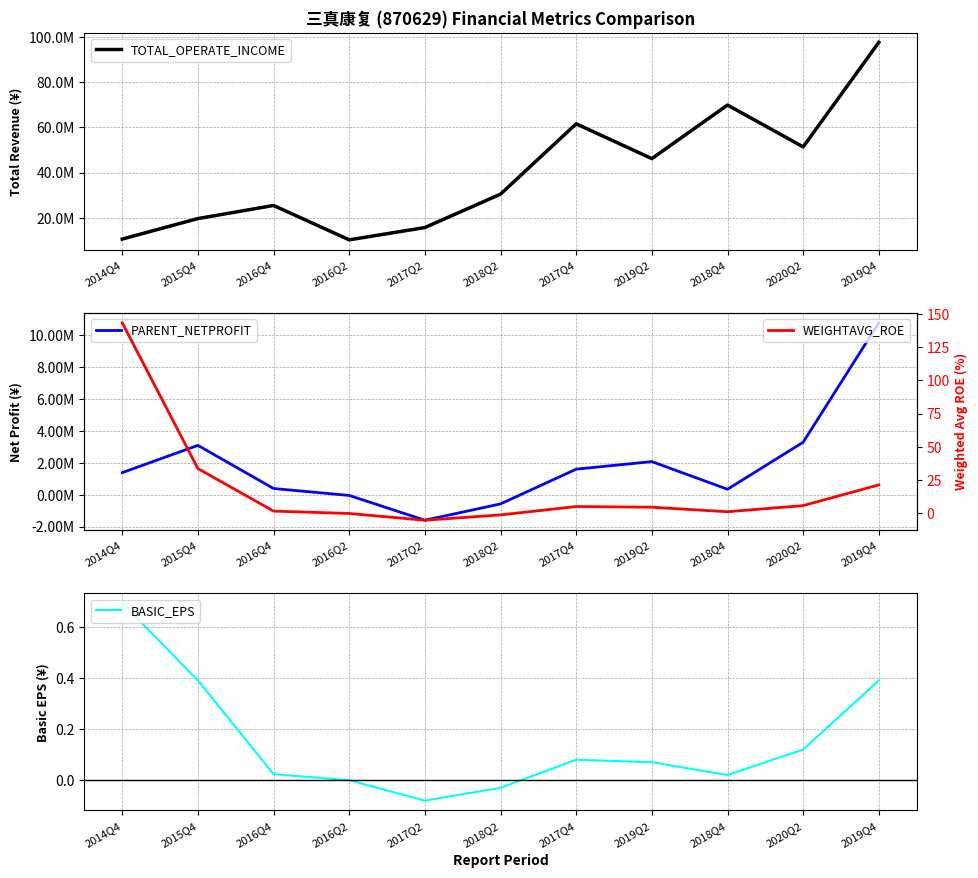

True or false: PARENT_NETPROFIT has a value of 3290227.9 at 2020Q2.

True